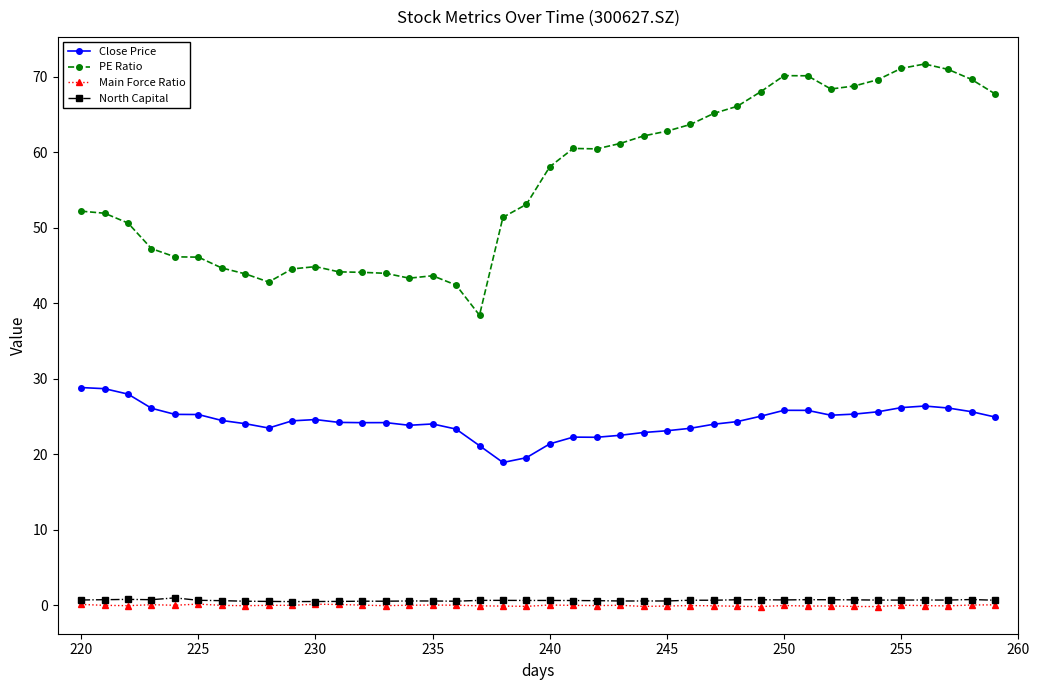

How many series are shown in this chart?

4